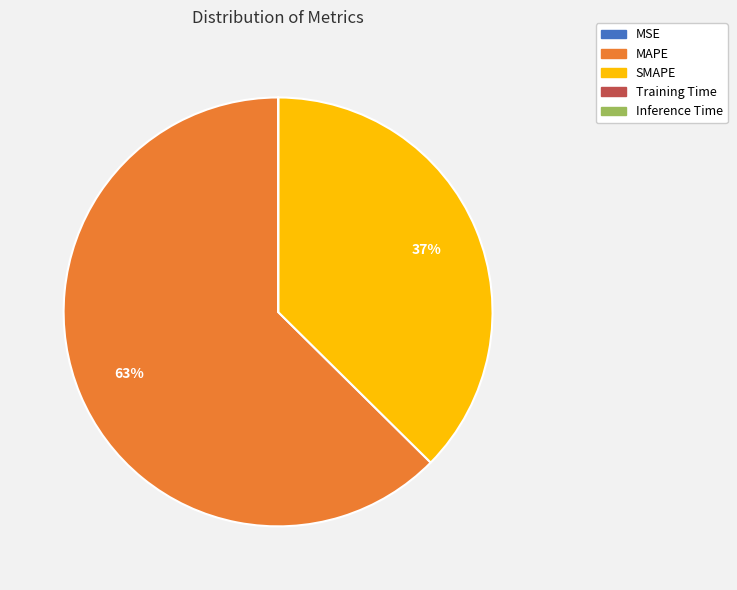

To the nearest percent, what portion does MAPE represent?

63%